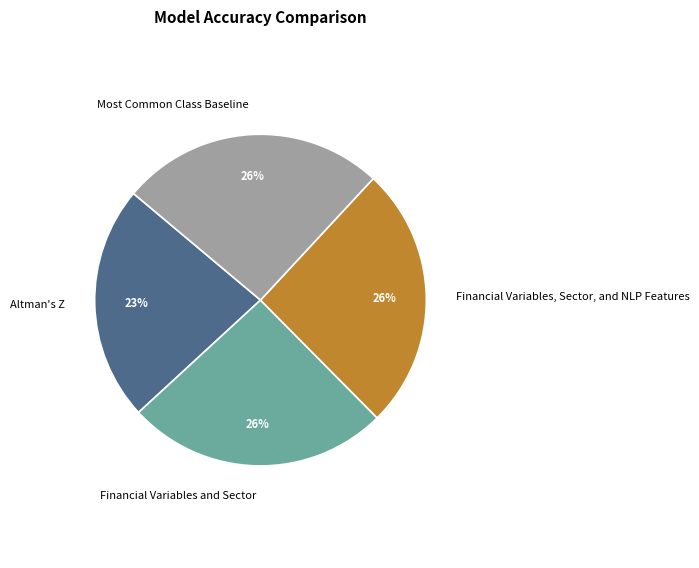

To the nearest percent, what percentage of the pie is Financial Variables and Sector?

26%